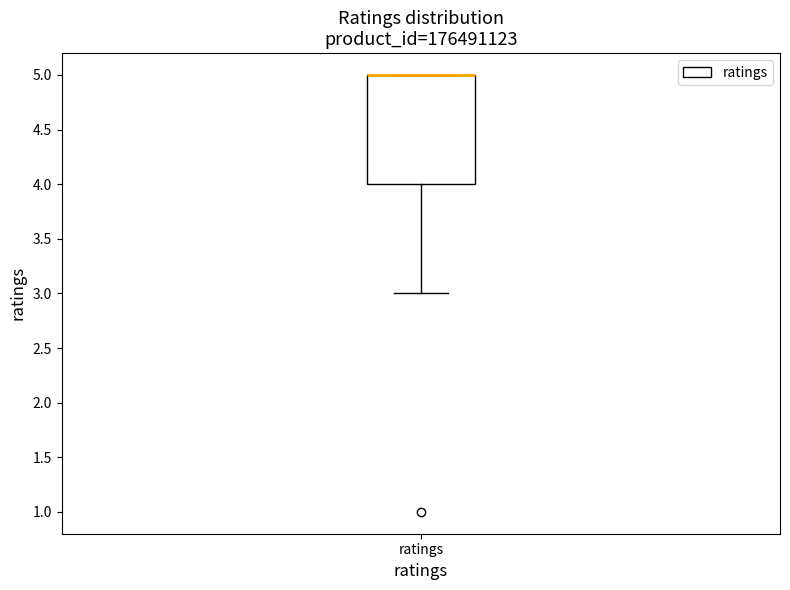

Read this box plot against the y-axis: the position of the median line, the range covered by the box, and the ends of both whiskers. The values are not printed on the chart, so give them approximately, as read against the axis.

median 5 (drawn on the box's upper edge), box 4 to 5, whiskers 3 to 5